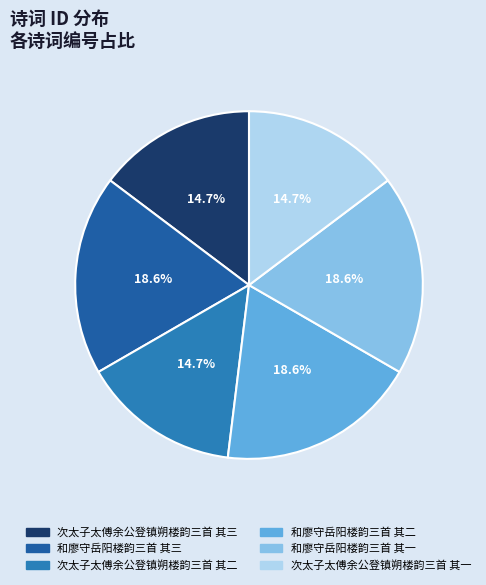

Does 和廖守岳阳楼韵三首 其三 represent more than half of the total?

No